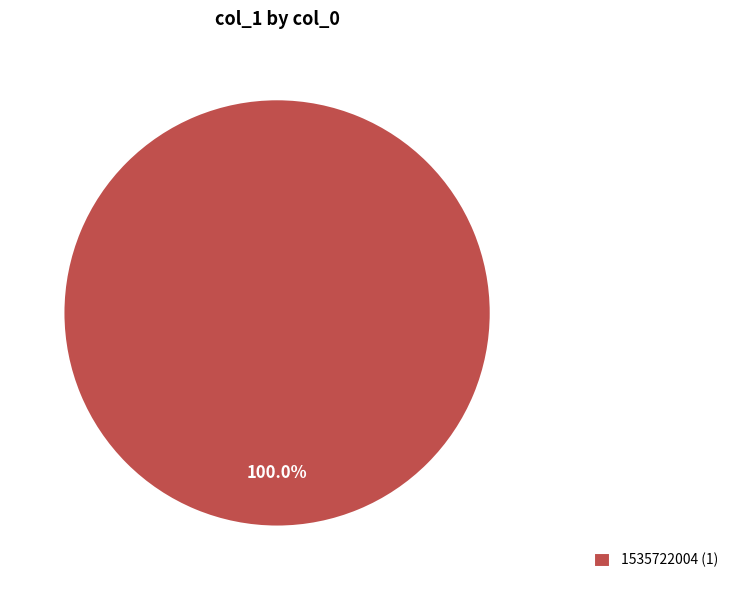

Rank the categories by value from highest to lowest.

1535722004 (1)